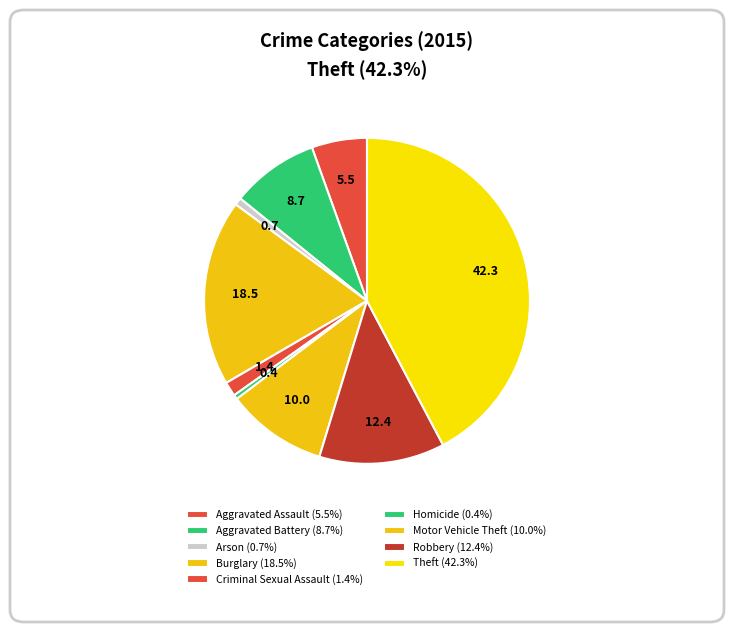

Is there a majority slice in this chart?

No